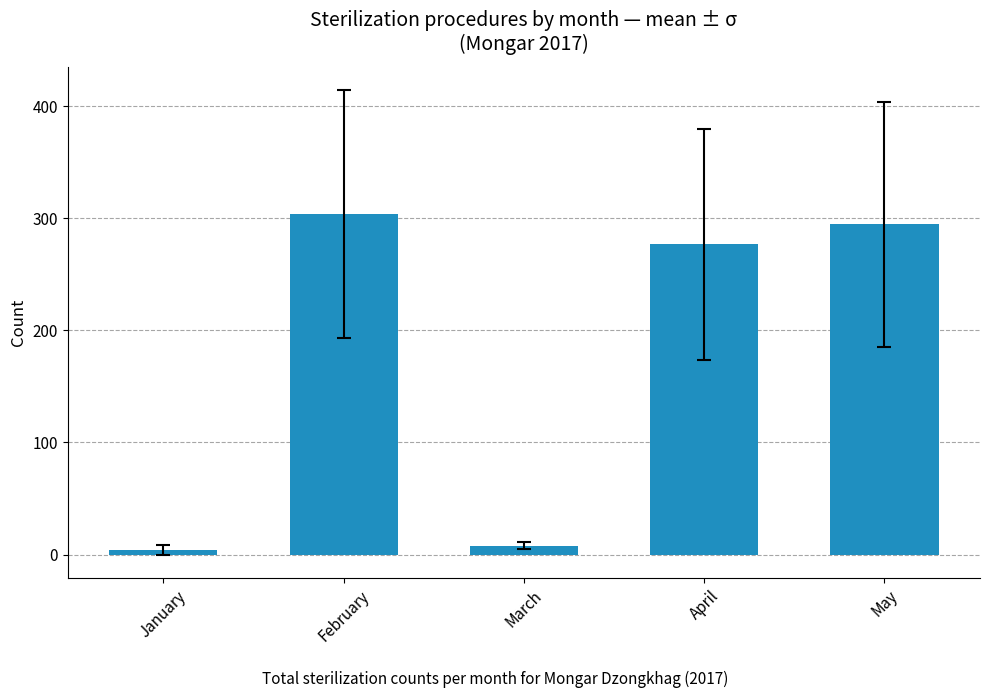

What is the value of the 1st bar from the left?

4